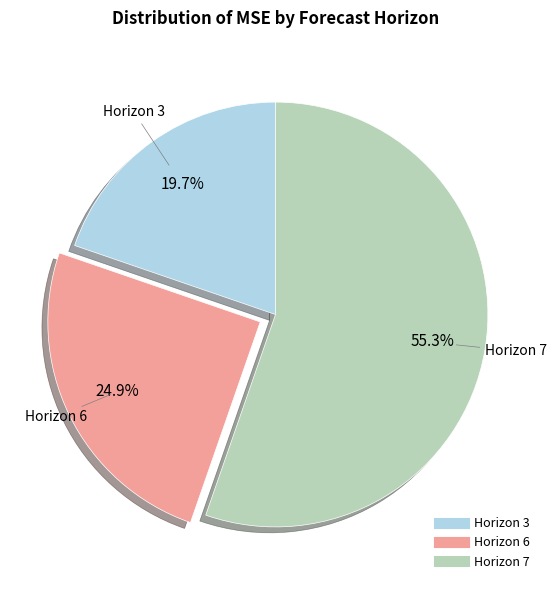

Count the number of slices in the pie.

3